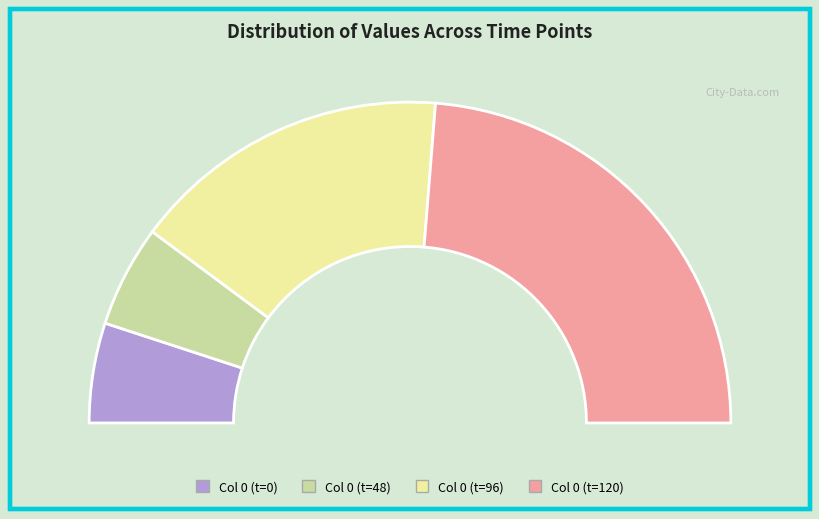

Does 120 represent more than half of the total?

No